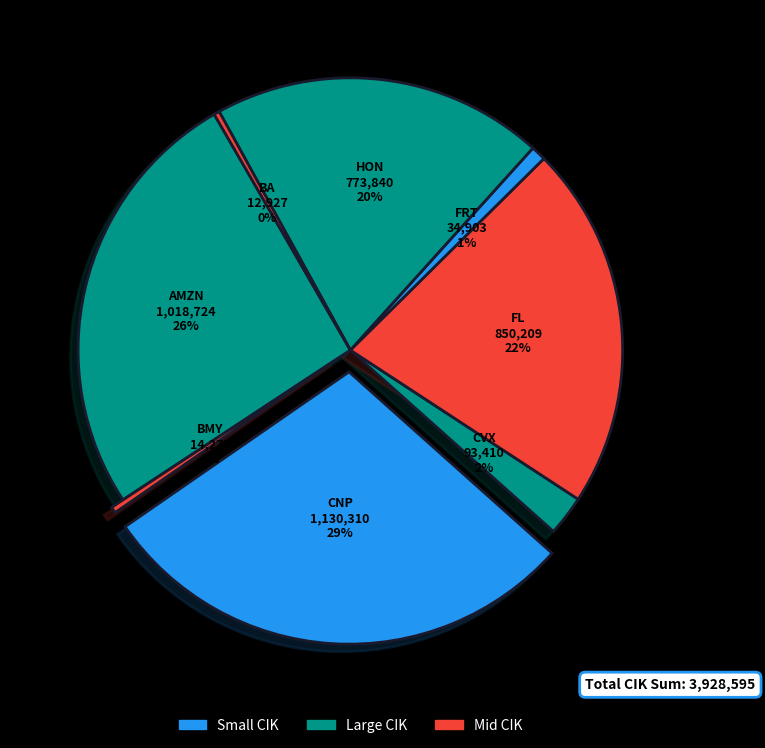

How many segments does this pie chart have?

8